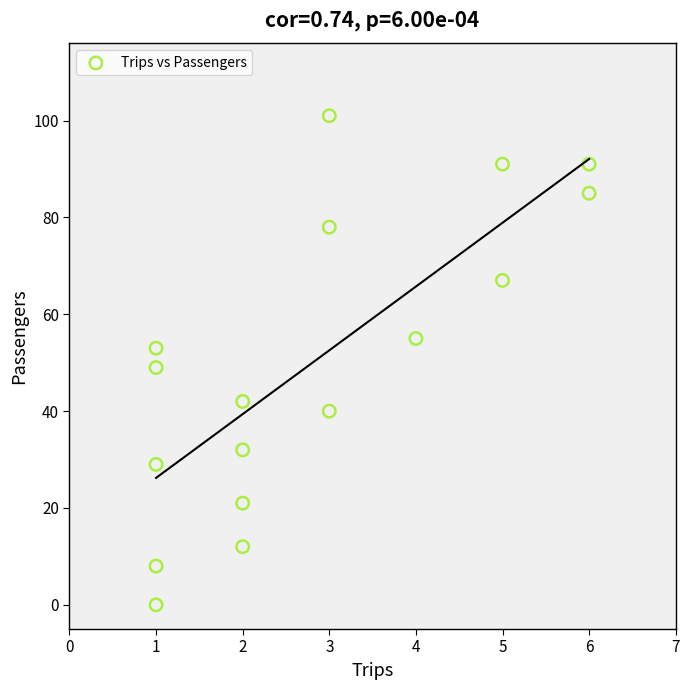

What is the range of X values (max minus min)?

5